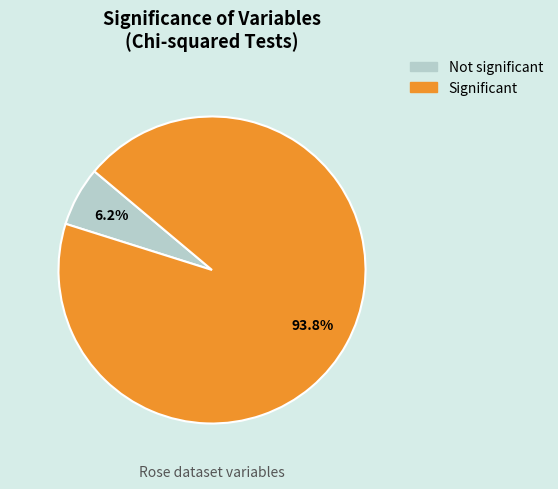

Does Not significant represent more than half of the total?

No